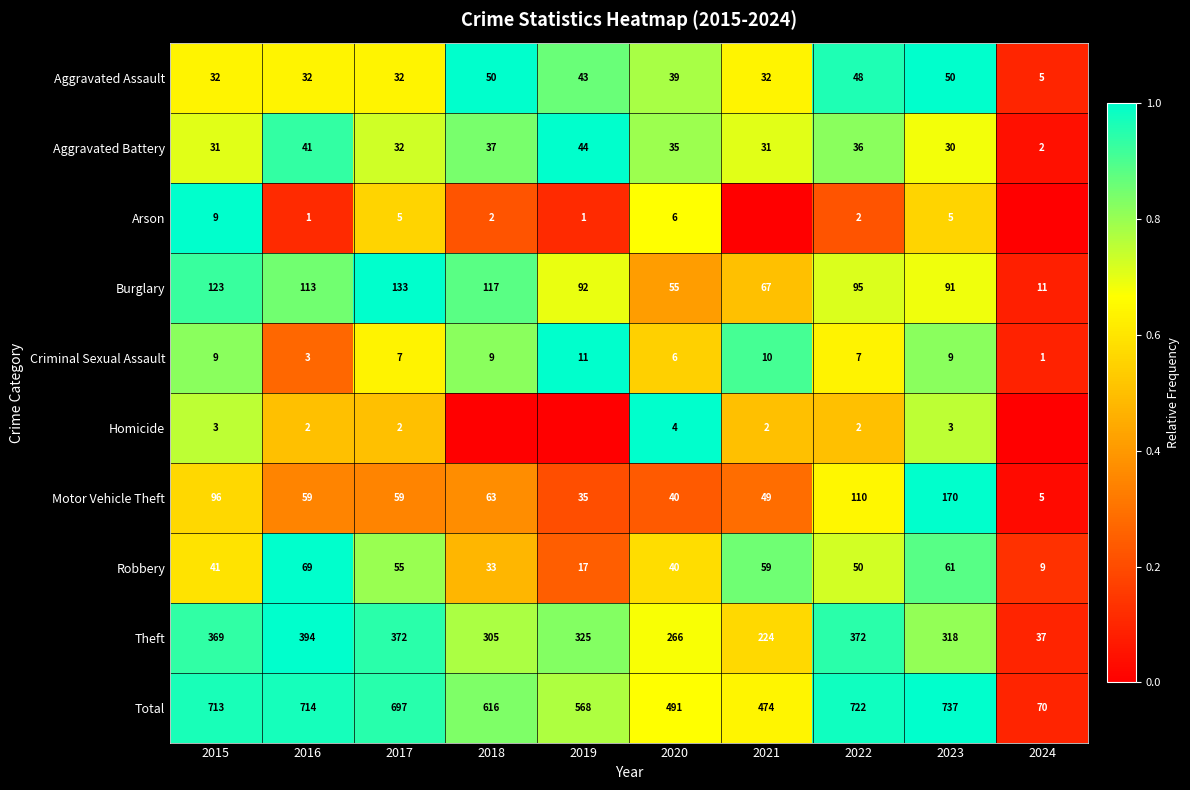

Between 2017 and 2022, which series saw the biggest shift?

Motor Vehicle Theft